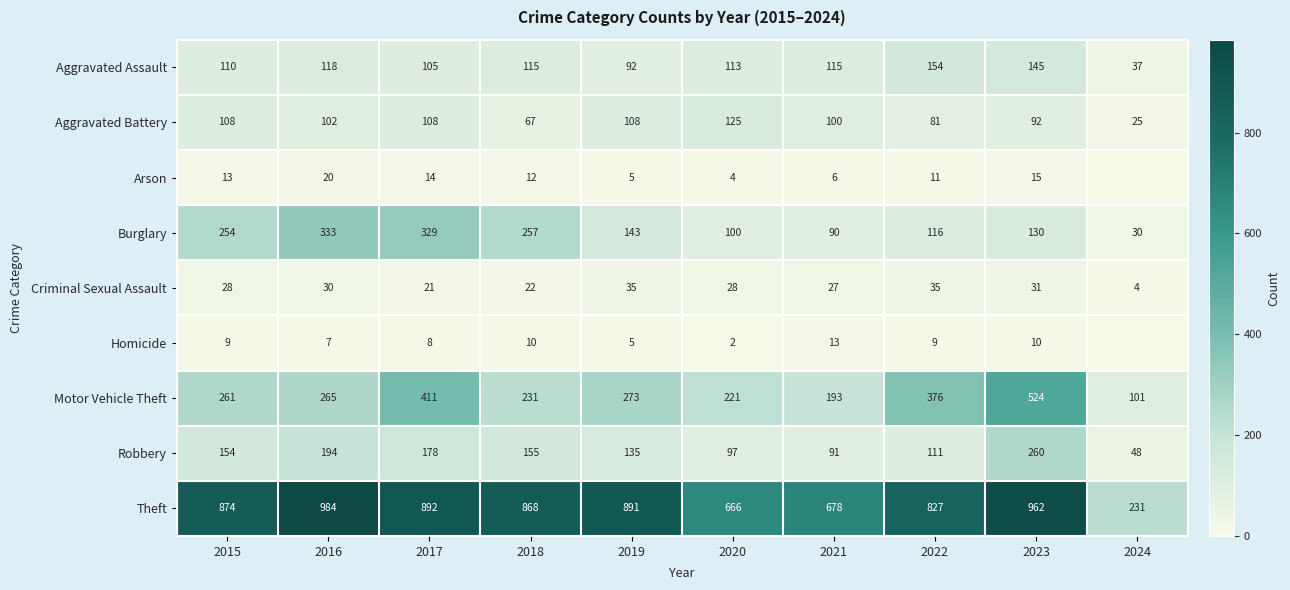

What is the sum of the Robbery values at 2015 and 2016?

348